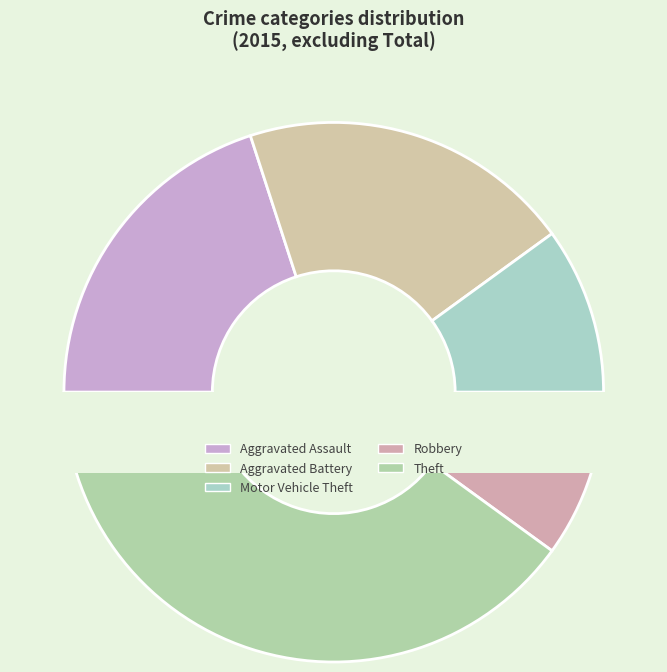

Does any single category account for the majority?

No